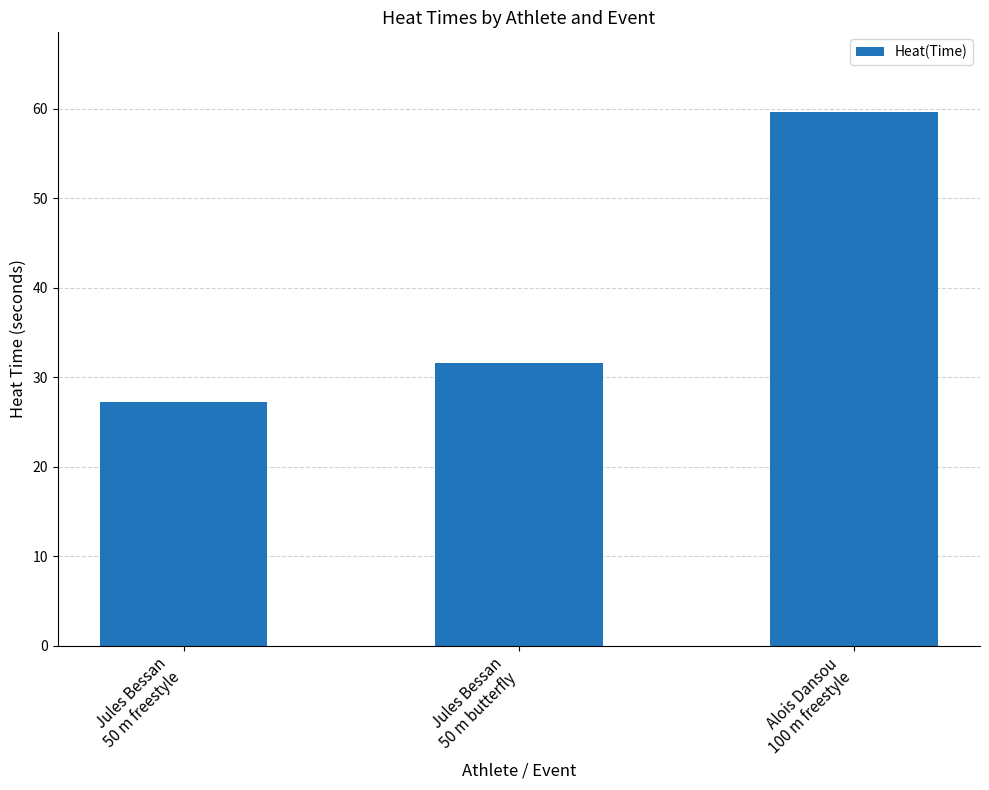

How many data points does each series have?

3